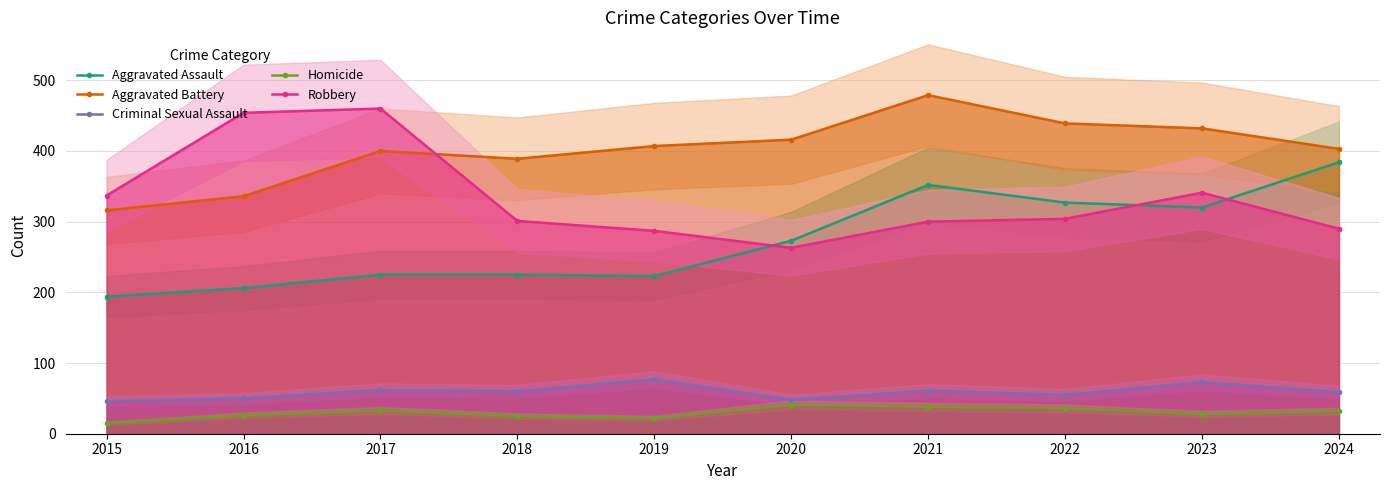

Which series has the largest total across all categories?

Aggravated Battery